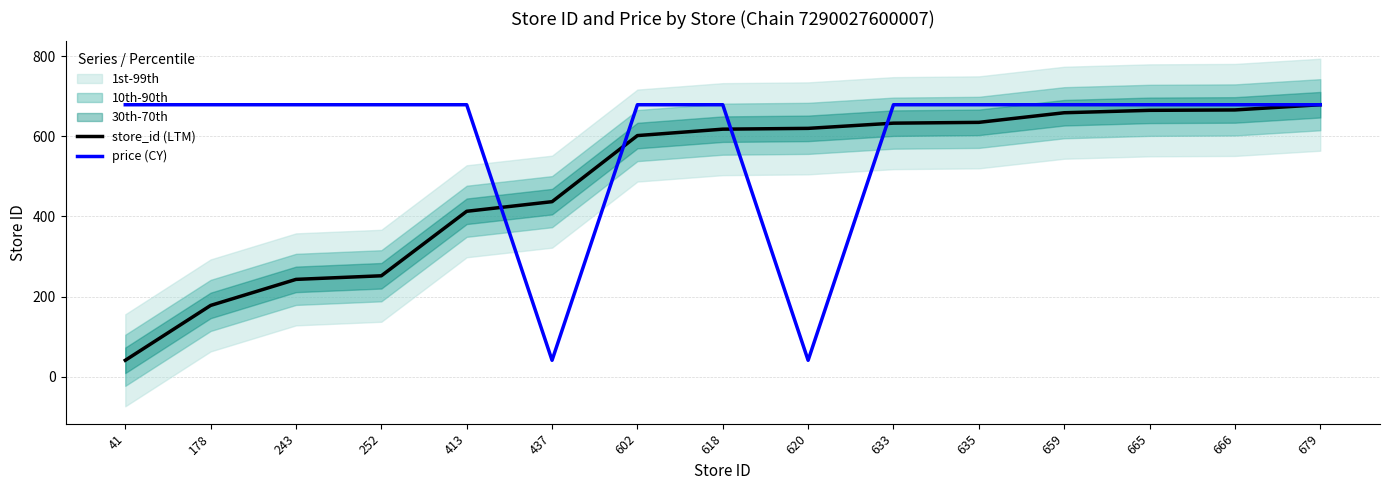

Reading left to right, transcribe all the data shown in this chart.

store_id (LTM): 41=41	178=178	243=243	252=252	413=413	437=437	602=602	618=618	620=620	633=633	635=635	659=659	665=665	666=666	679=679
price (CY): 41=679	178=679	243=679	252=679	413=679	437=41	602=679	618=679	620=41	633=679	635=679	659=679	665=679	666=679	679=679